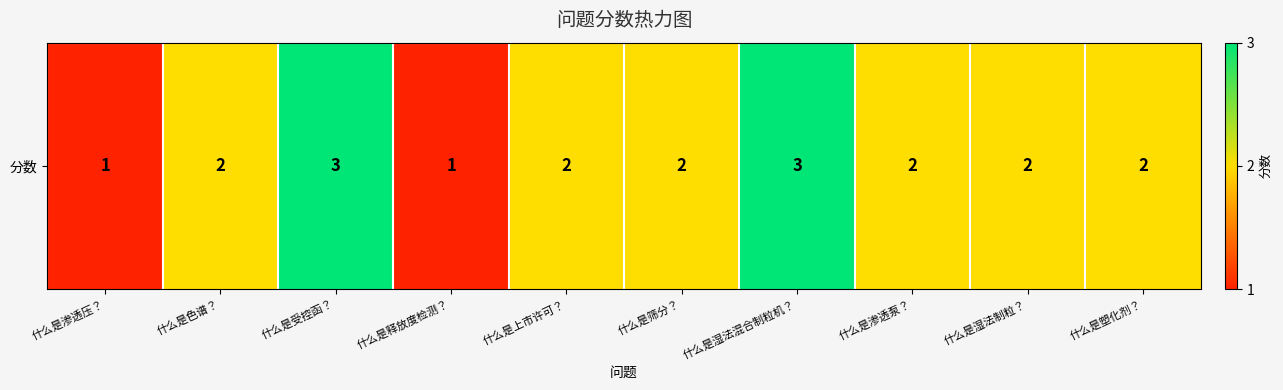

List the labels in order of value, largest first.

什么是受控函？, 什么是湿法混合制粒机？, 什么是色谱？, 什么是上市许可？, 什么是筛分？, 什么是渗透泵？, 什么是湿法制粒？, 什么是塑化剂？, 什么是渗透压？, 什么是释放度检测？